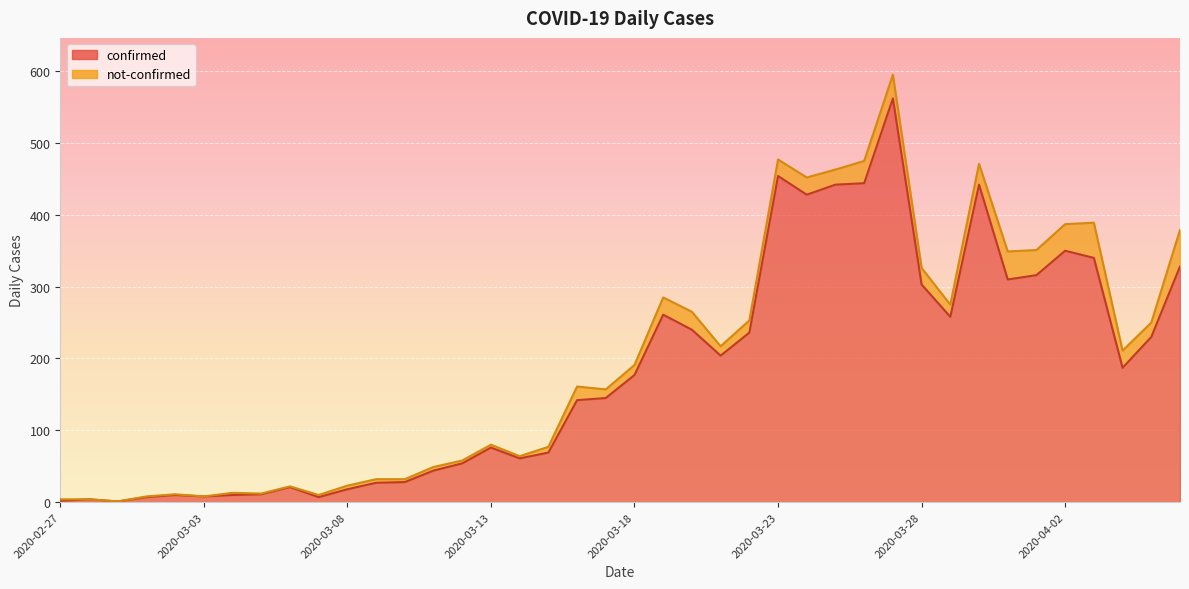

True or false: the data shows 237 at 2020-03-17.

False